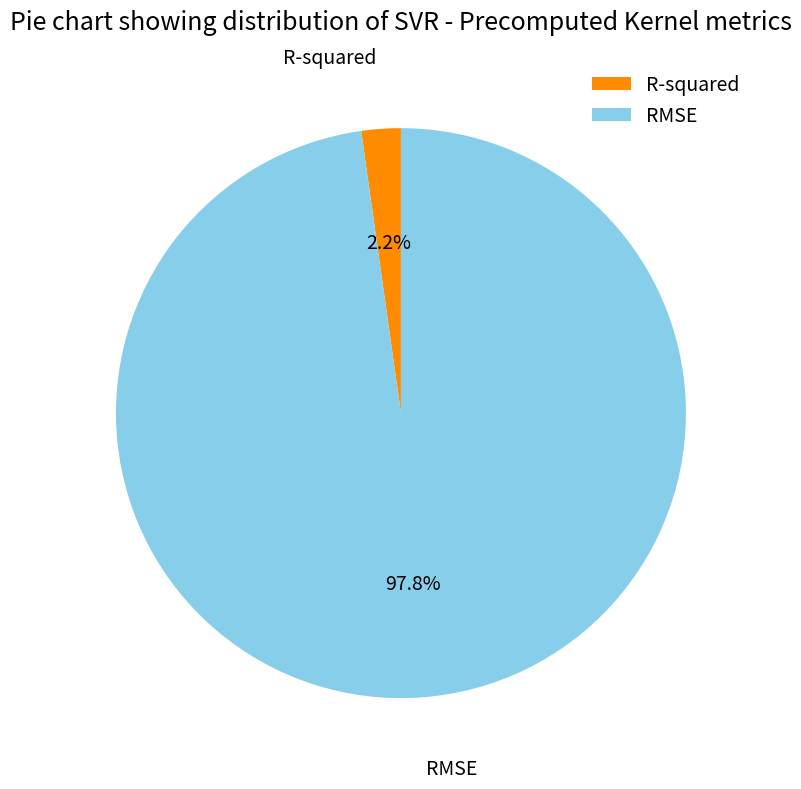

Which has a higher value, R-squared or RMSE?

RMSE